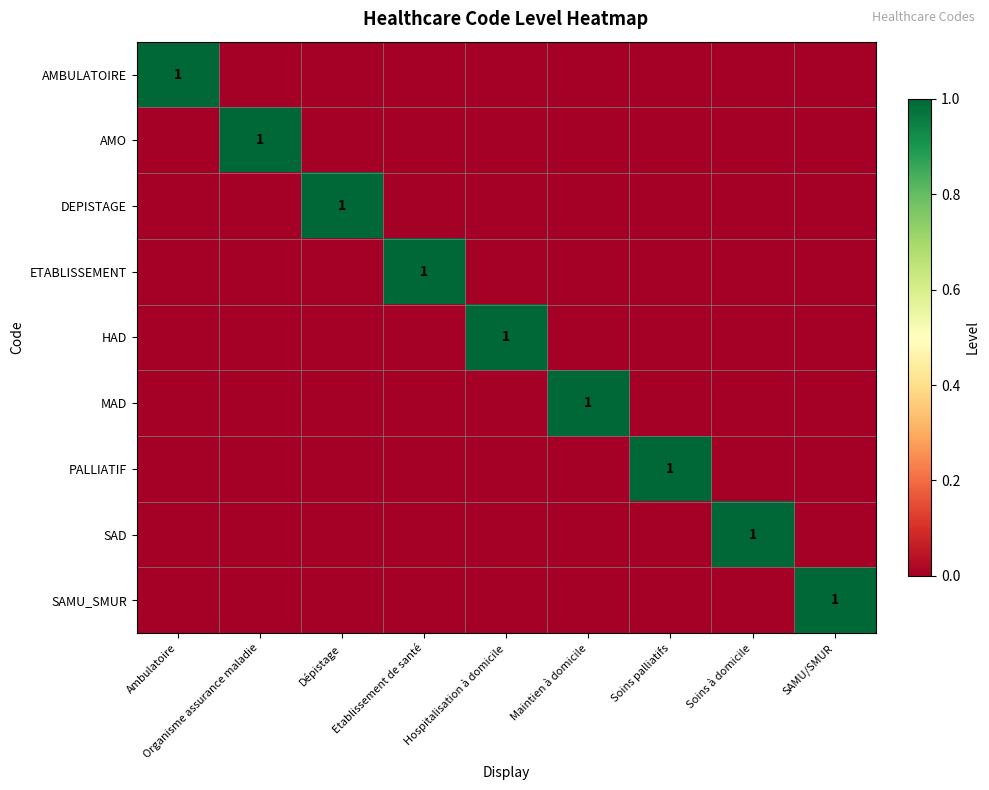

Which series changed the most between Soins palliatifs and SAMU/SMUR?

PALLIATIF